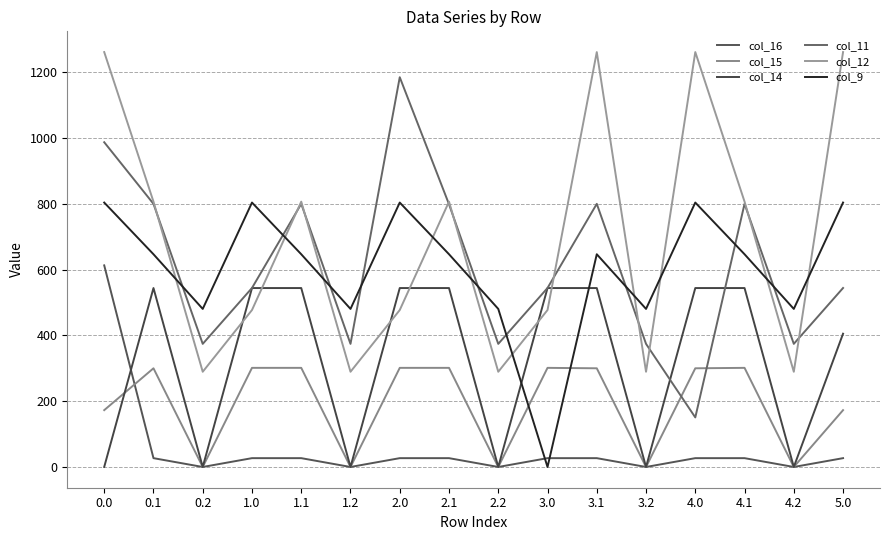

Which category has the lowest value in the col_16 series?

0.2